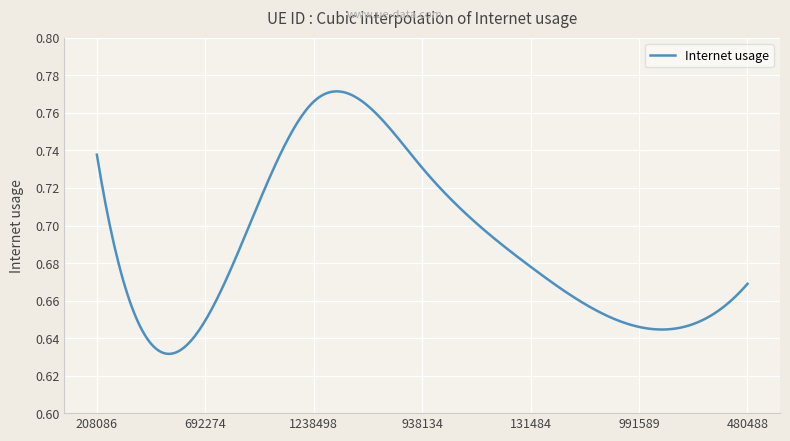

Count the values in the range 0 to 1.

300